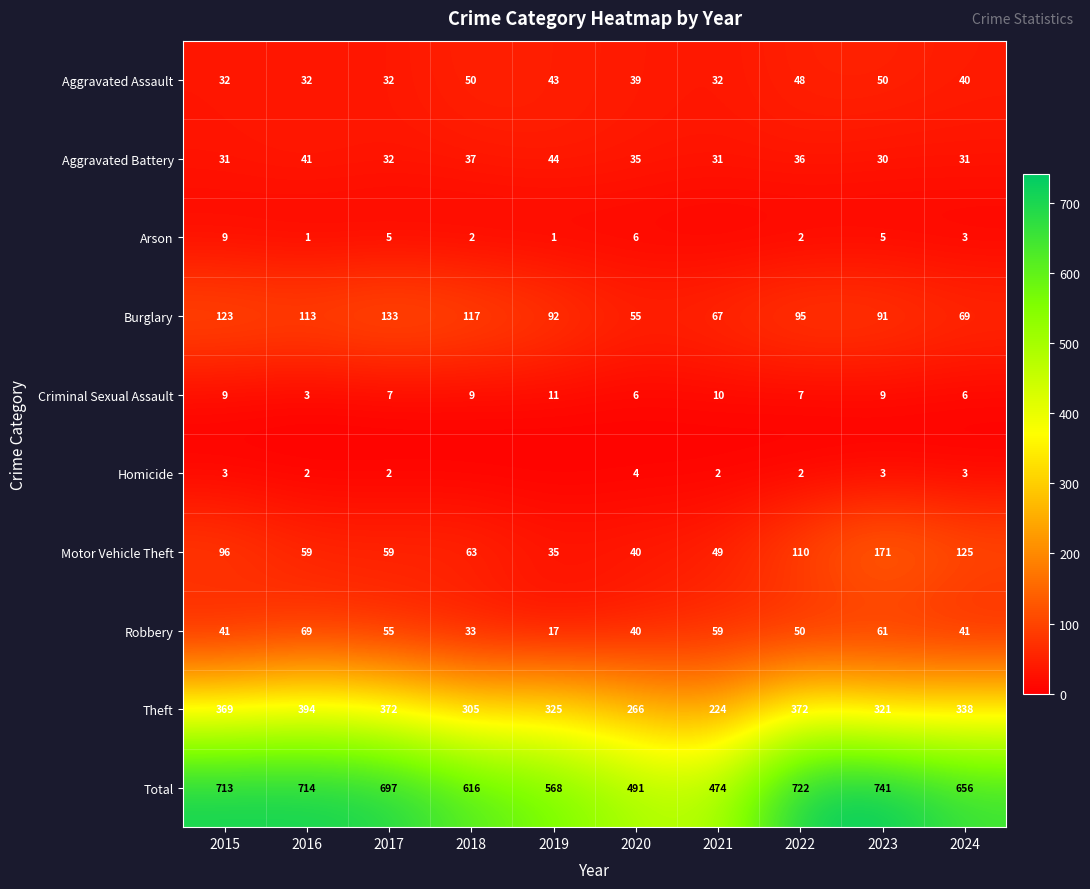

At which category is the sum across all series the highest?

2023